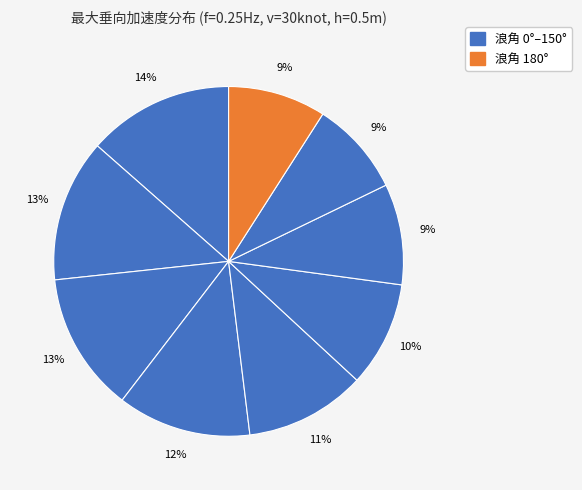

How many segments does this pie chart have?

9